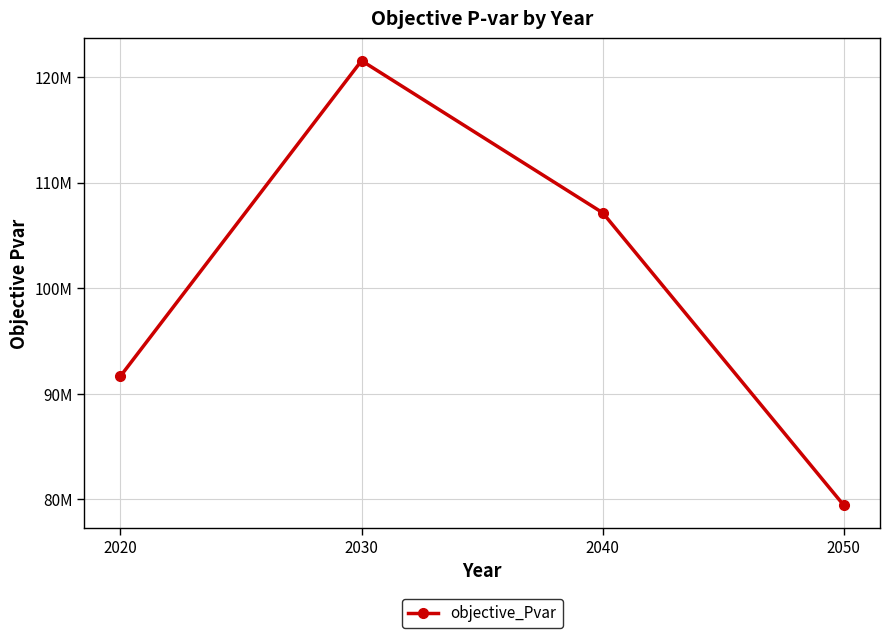

What is the value of the 2nd point from the left?

121538662.4